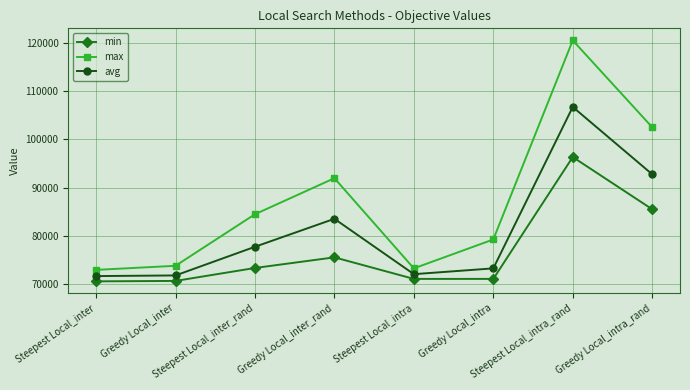

Between Greedy Local_inter and Greedy Local_inter_rand, which series saw the biggest shift?

max